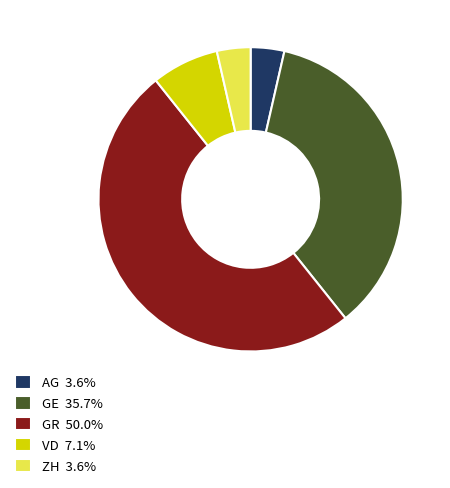

Is the sum of GR 50.0% and VD 7.1% greater than half?

Yes